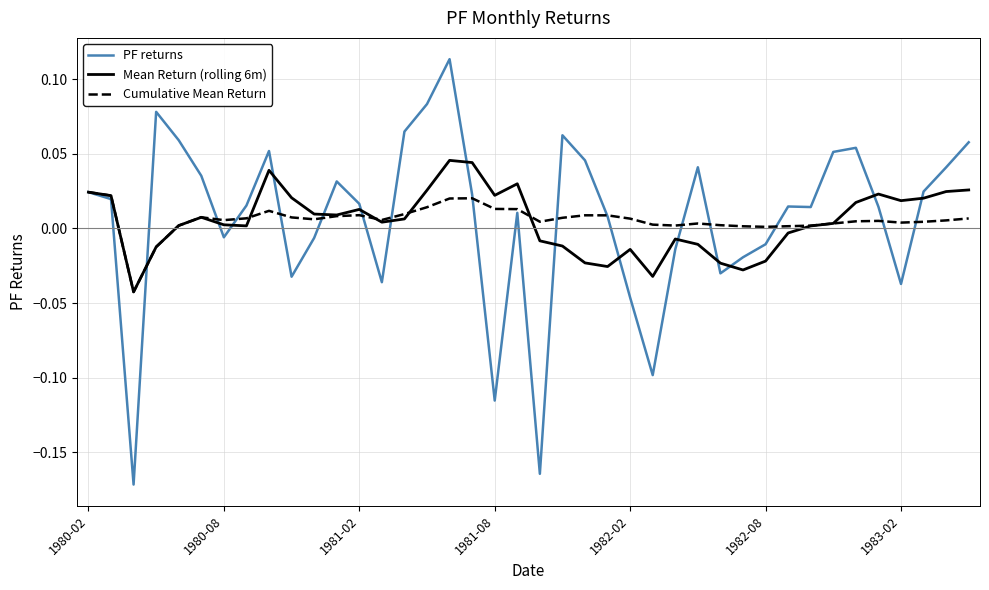

Which series has the largest range (max minus min)?

PF returns